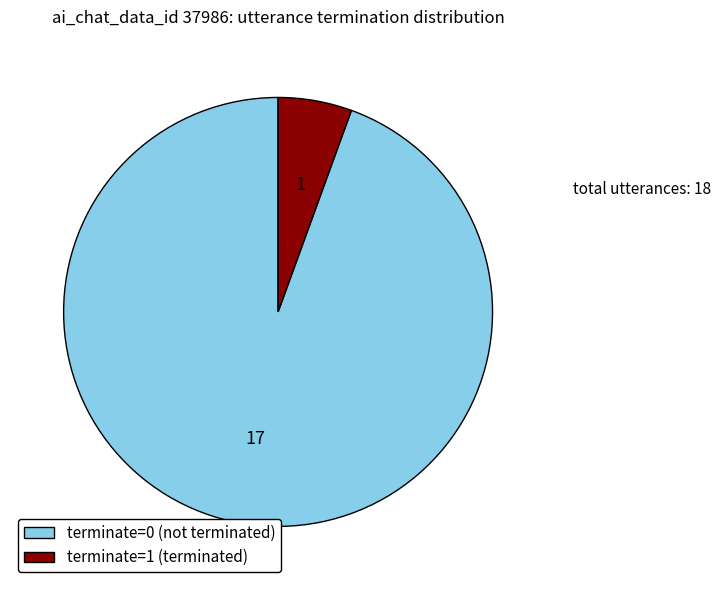

Is there any slice that represents more than half of the pie?

Yes